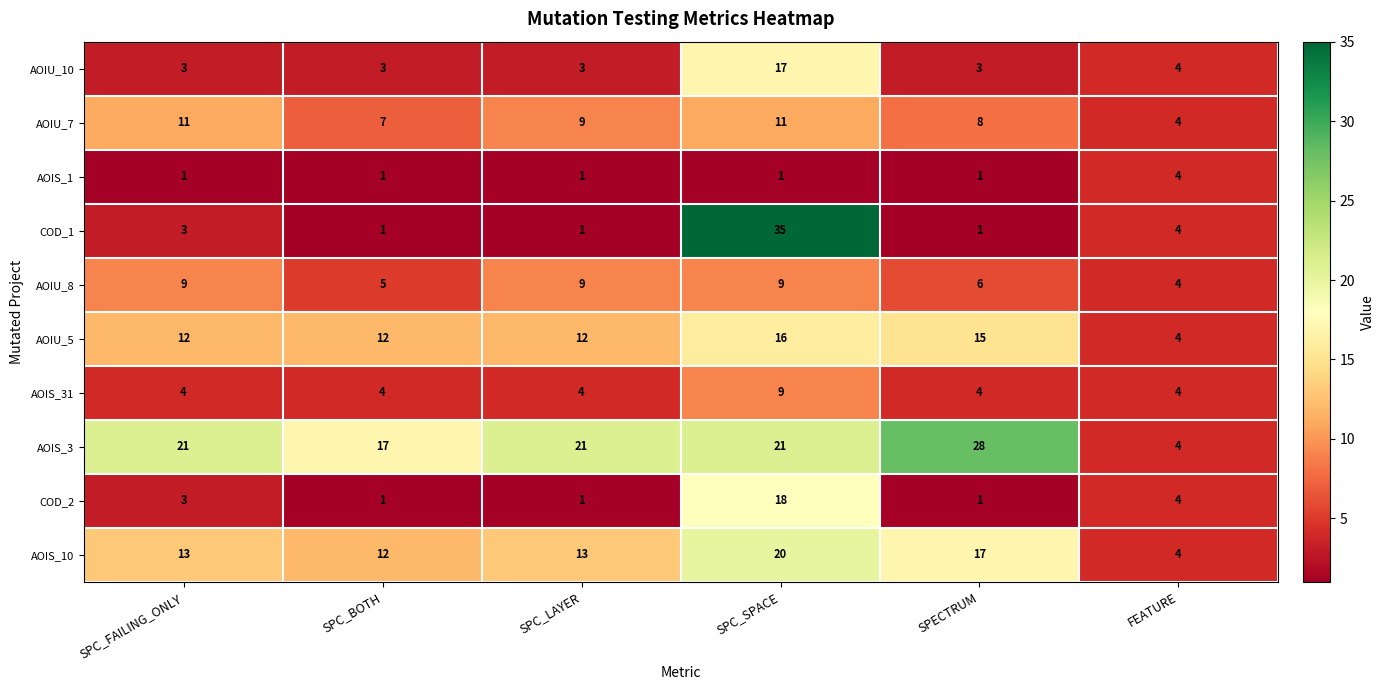

The value of AOIS_1 at SPC_BOTH is 1. True or false?

True